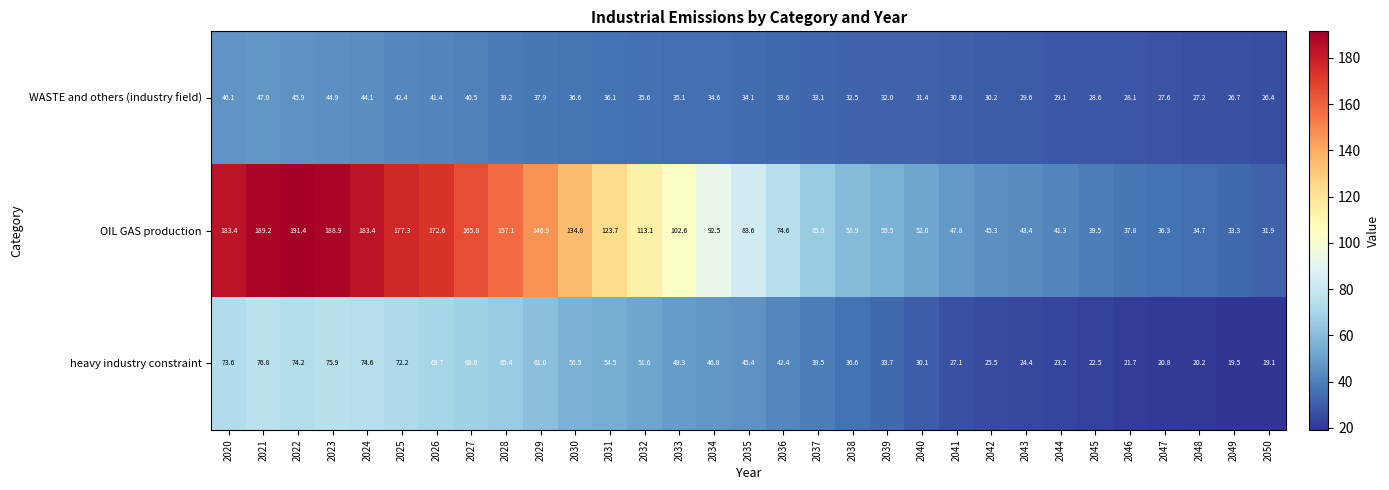

Rank the series by their maximum value, from lowest to highest.

WASTE and others (industry field), heavy industry constraint, OIL GAS production